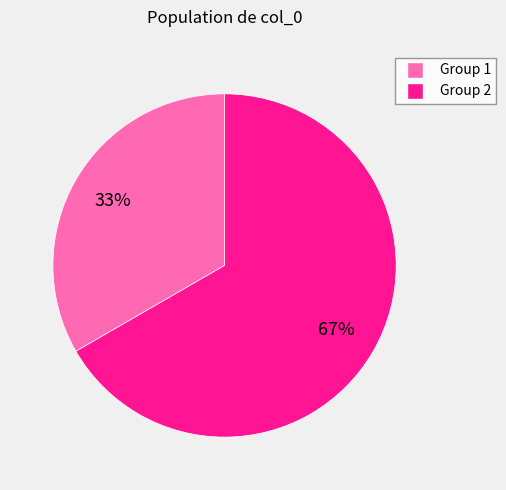

To the nearest percent, what is the average slice percentage?

50%